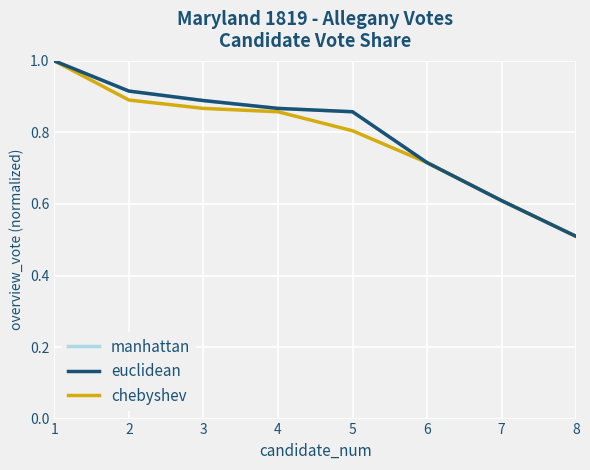

What is the smallest value displayed?

0.5